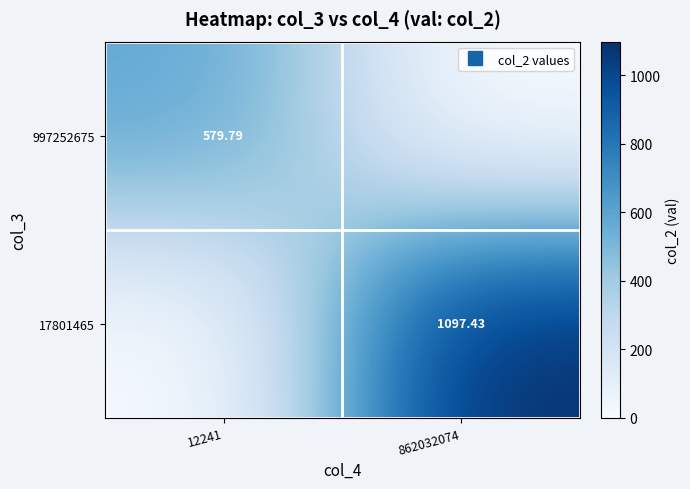

At how many categories does at least one series exceed 888?

1